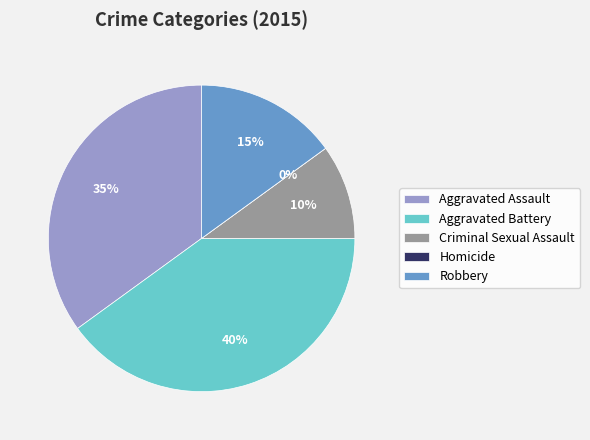

Between Criminal Sexual Assault and Homicide, which is larger?

Criminal Sexual Assault